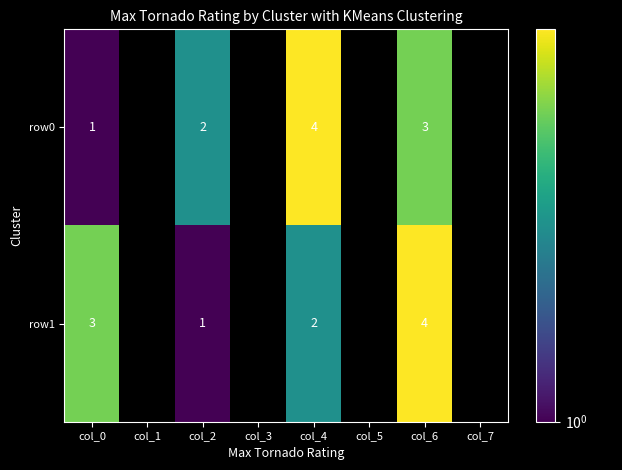

Rank the series at col_6 from highest to lowest value.

row1, row0